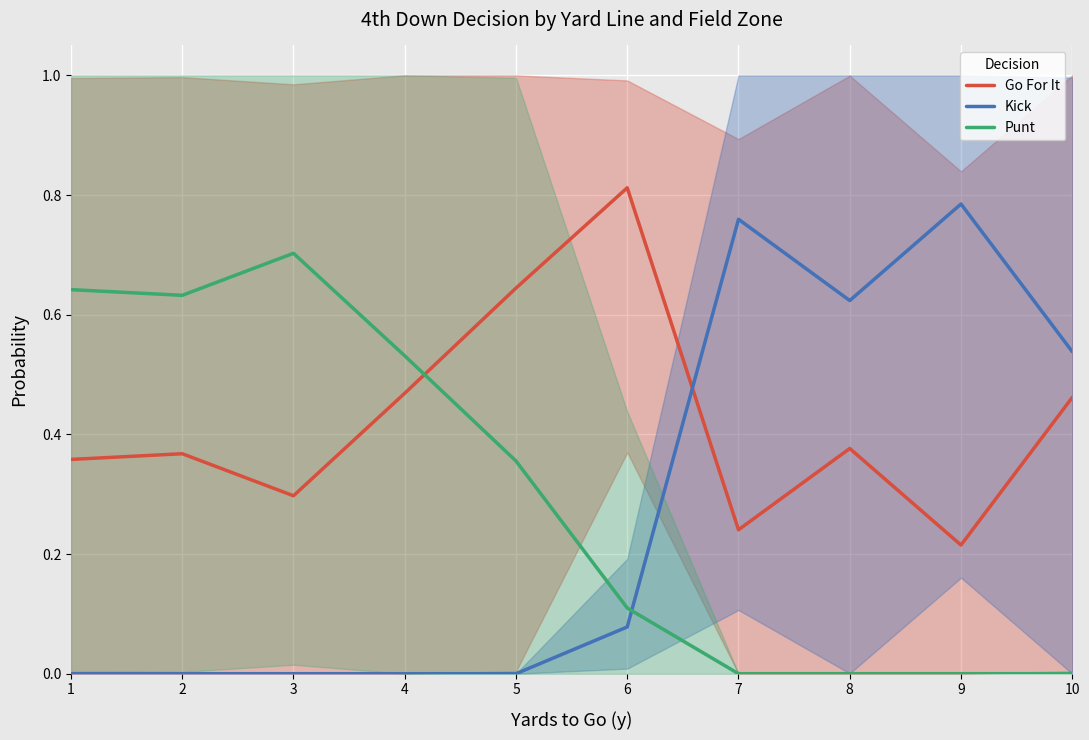

What is the lowest value of the Go For It series?

0.2